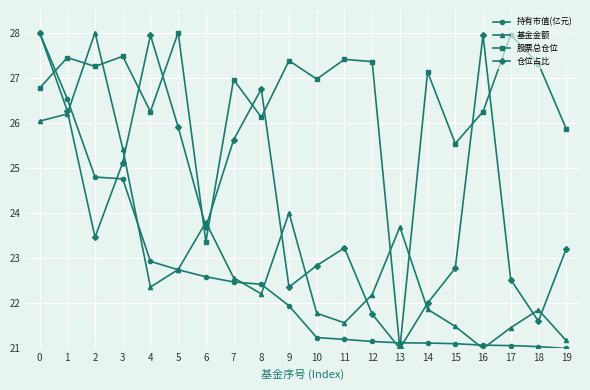

What are all the series names shown in the legend?

持有市值(亿元), 基金金额, 股票总仓位, 仓位占比